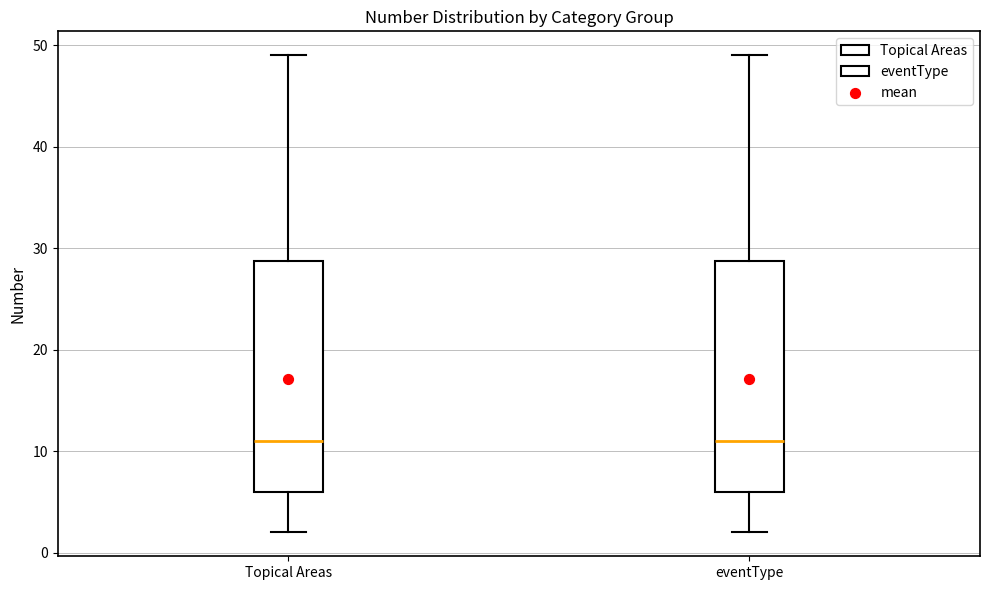

Where does the lower whisker of the box for eventType end on the y-axis? The values are not printed on the chart, so give them approximately, as read against the axis.

2